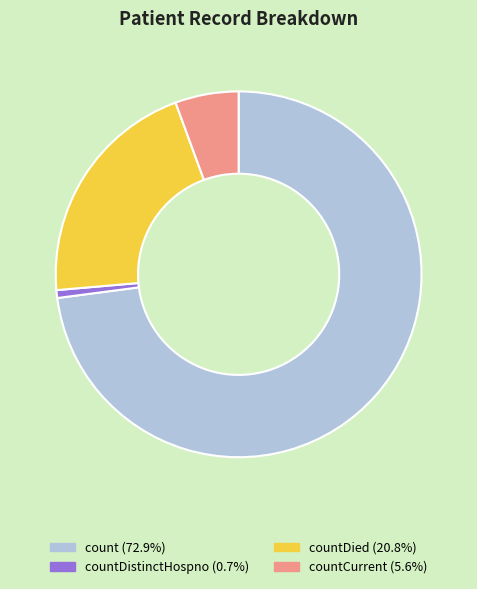

Does any single category account for the majority?

Yes